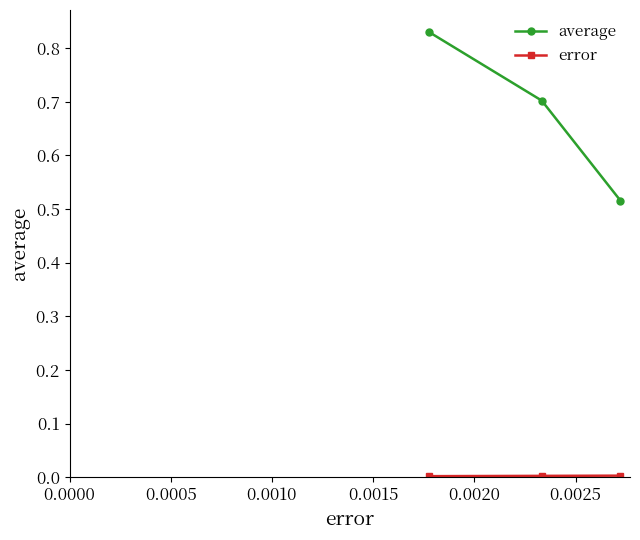

Which series has the largest range (max minus min)?

average